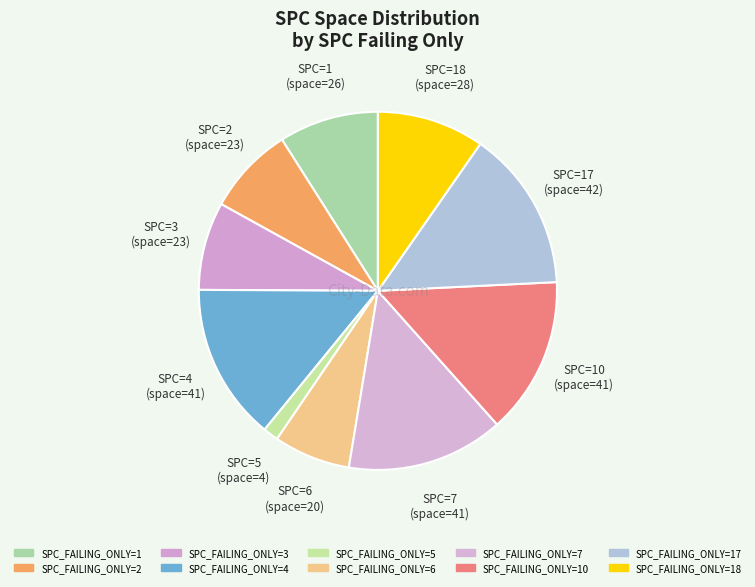

Count the number of slices in the pie.

10